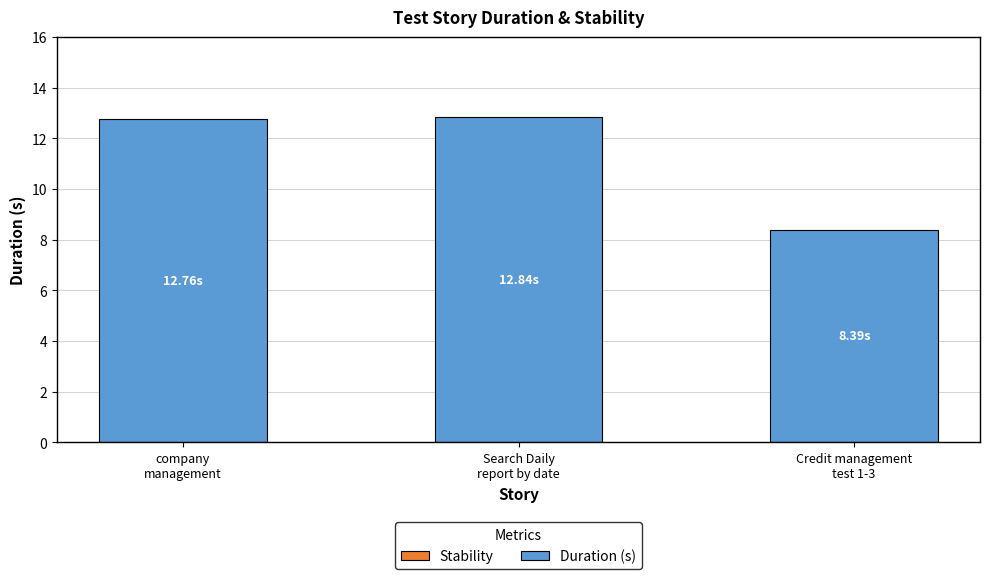

Between Credit management
test 1-3 and company
management, which is larger?

company
management